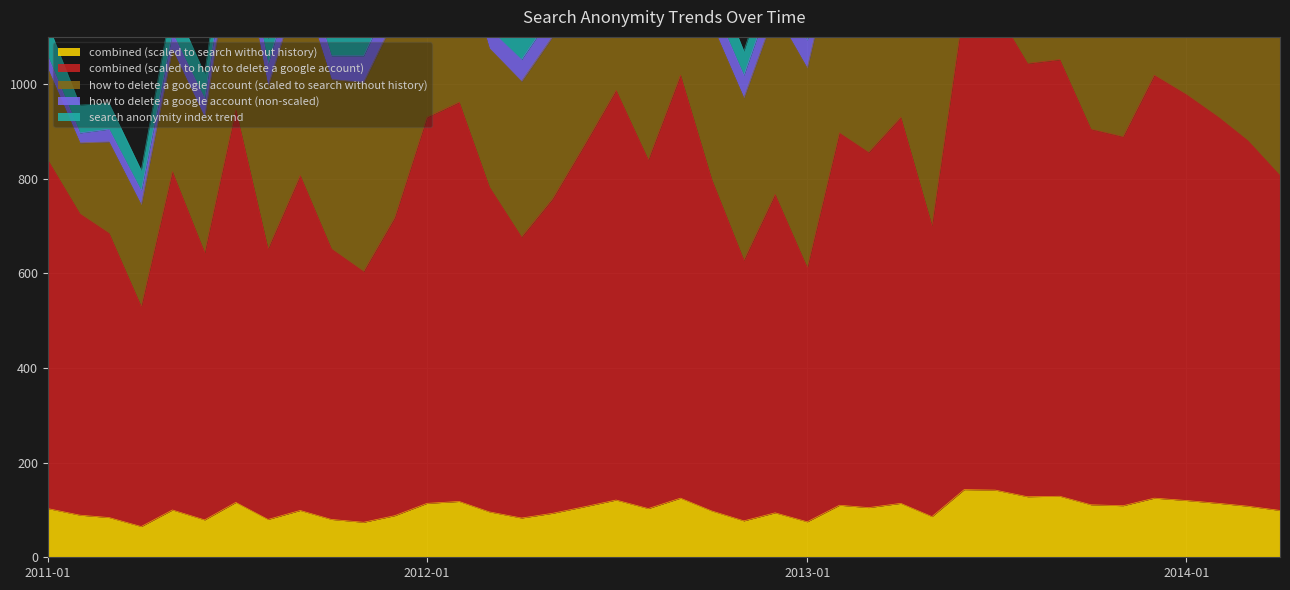

At 2013-10-01, list the series in order from largest to smallest.

combined (scaled to how to delete a google account), how to delete a google account (scaled to search without history), combined (scaled to search without history), how to delete a google account (non-scaled), search anonymity index trend